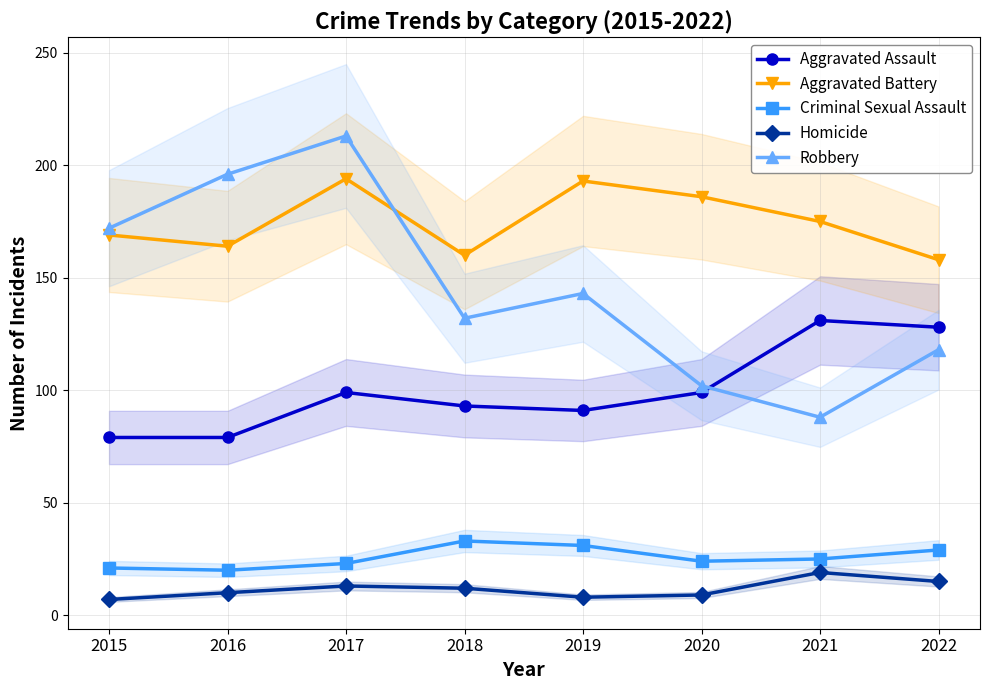

True or false: Homicide and Aggravated Battery cross at least once.

False